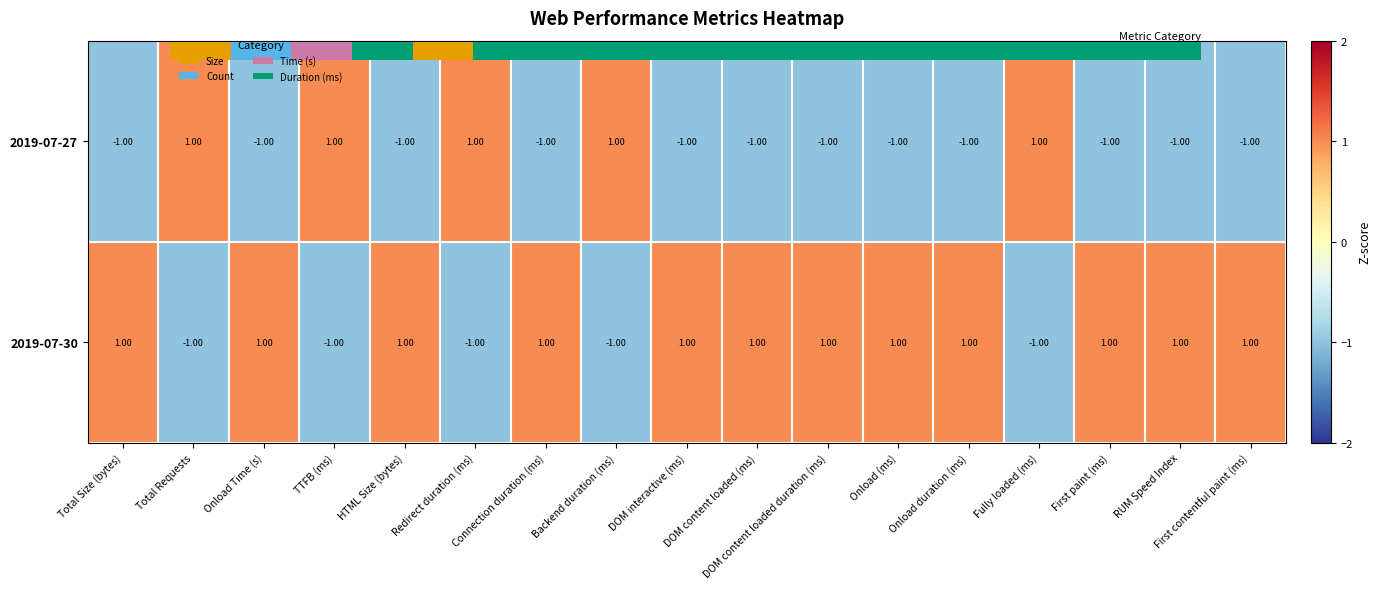

Rank the categories by 2019-07-30 value from lowest to highest.

Total Requests, TTFB (ms), Redirect duration (ms), Backend duration (ms), Fully loaded (ms), Total Size (bytes), HTML Size (bytes), Connection duration (ms), DOM interactive (ms), DOM content loaded (ms), DOM content loaded duration (ms), Onload (ms), Onload duration (ms), First paint (ms), RUM Speed Index, First contentful paint (ms), Onload Time (s)